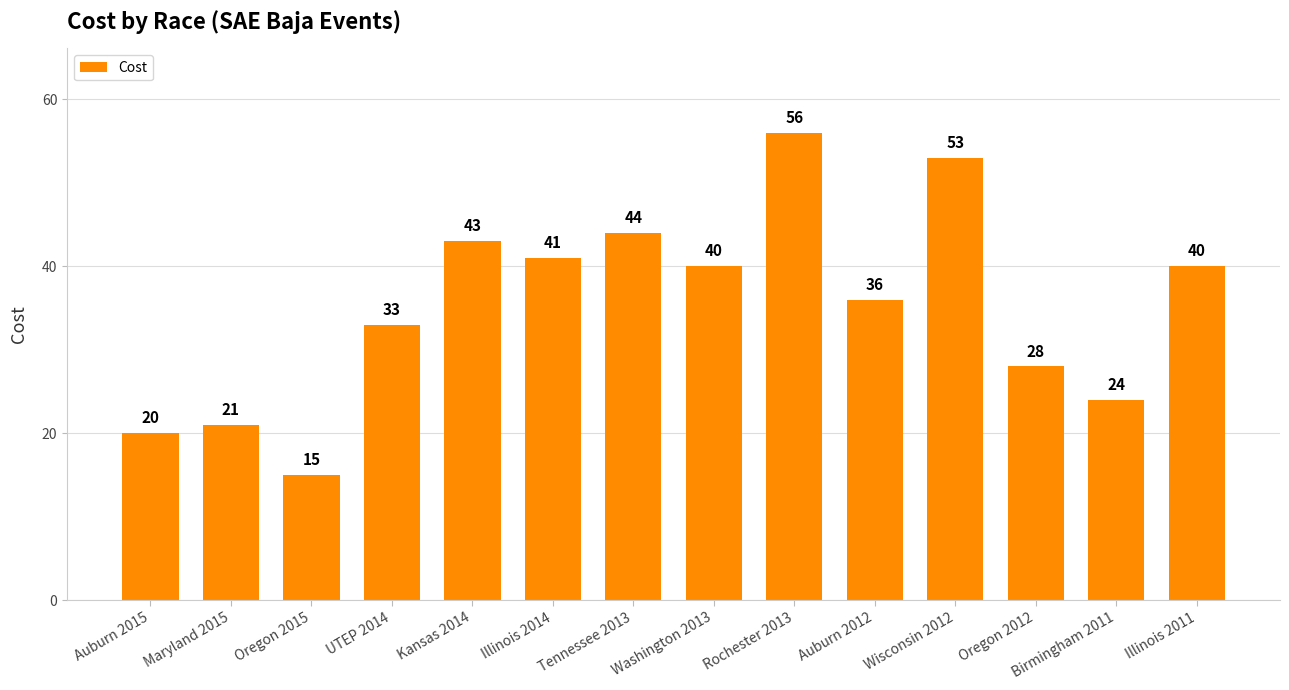

Are the bars horizontal?

No